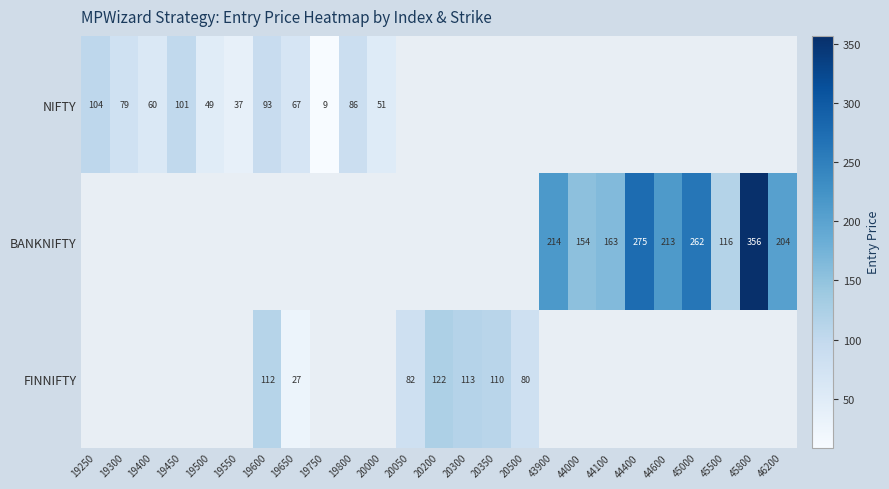

What is the maximum value shown in the chart?

356.5